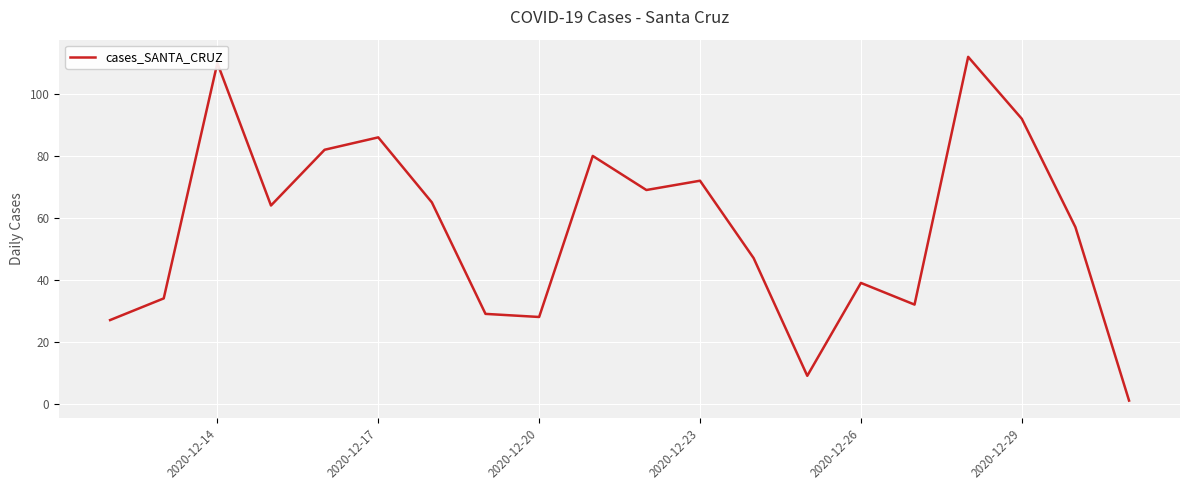

What is the greatest value displayed?

112